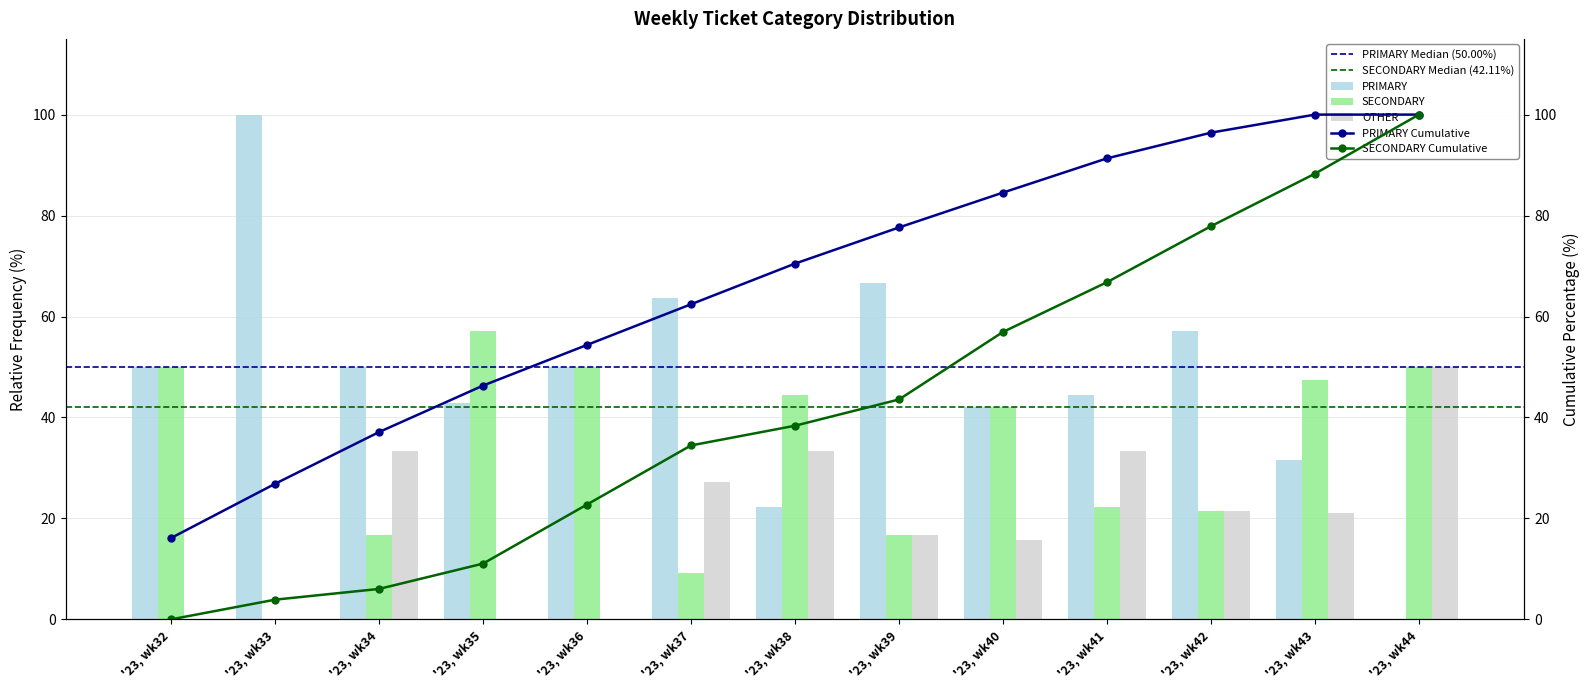

Read the PRIMARY value at '23, wk34.

50.0